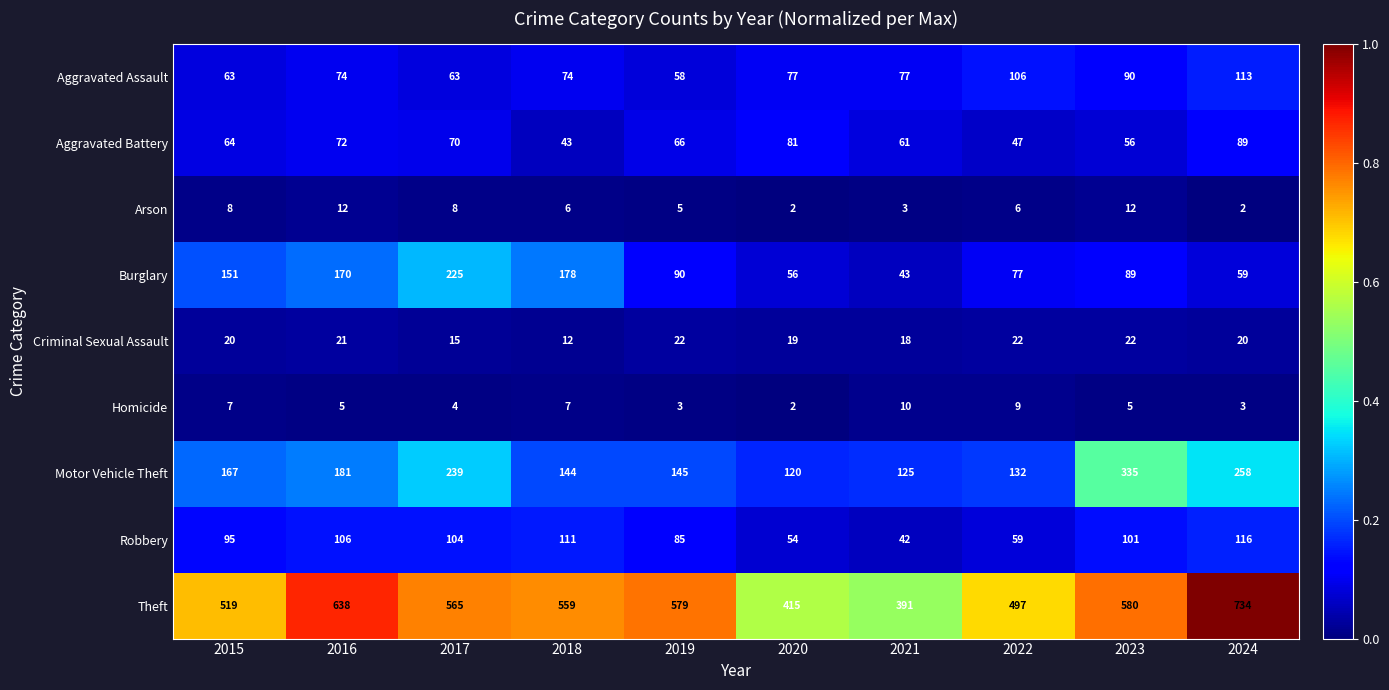

Which category has the lowest value in the Homicide series?

2020